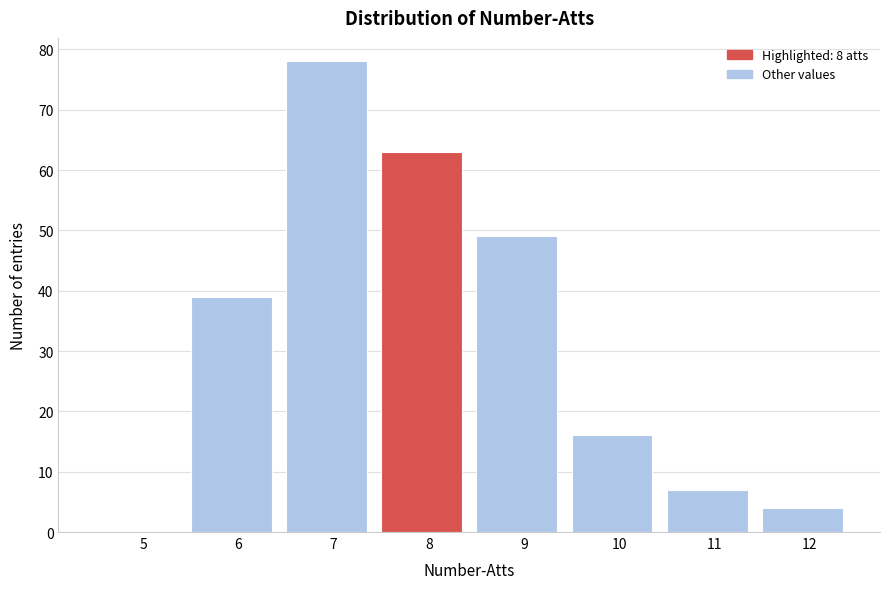

Reading left to right, transcribe all the data shown in this chart.

5=0	6=39	7=78	8=63	9=49	10=16	11=7	12=4